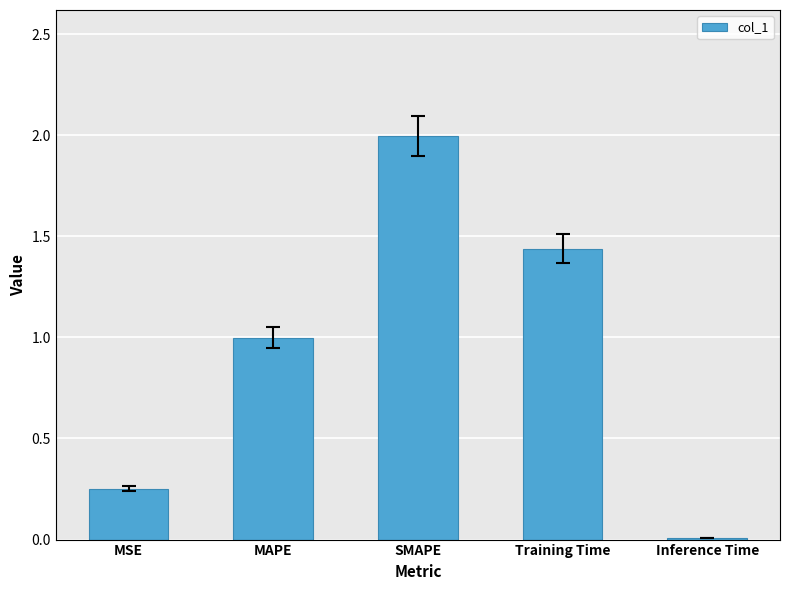

What is the label of the 1st bar from the right?

Inference Time